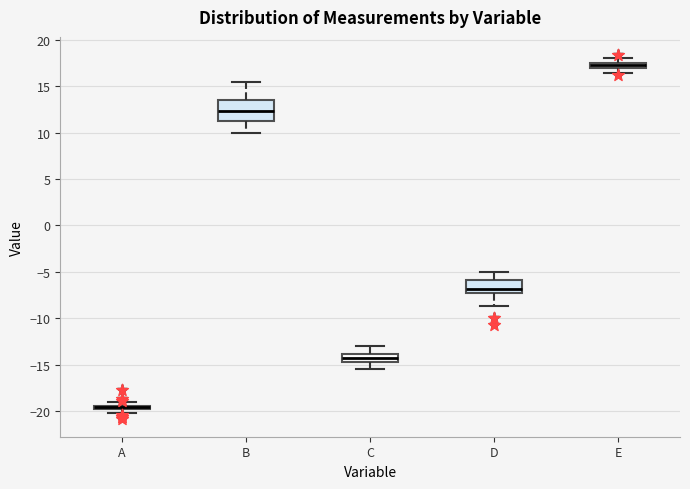

Where is the upper edge of the box for A on the y-axis? The values are not printed on the chart, so give them approximately, as read against the axis.

-19.5